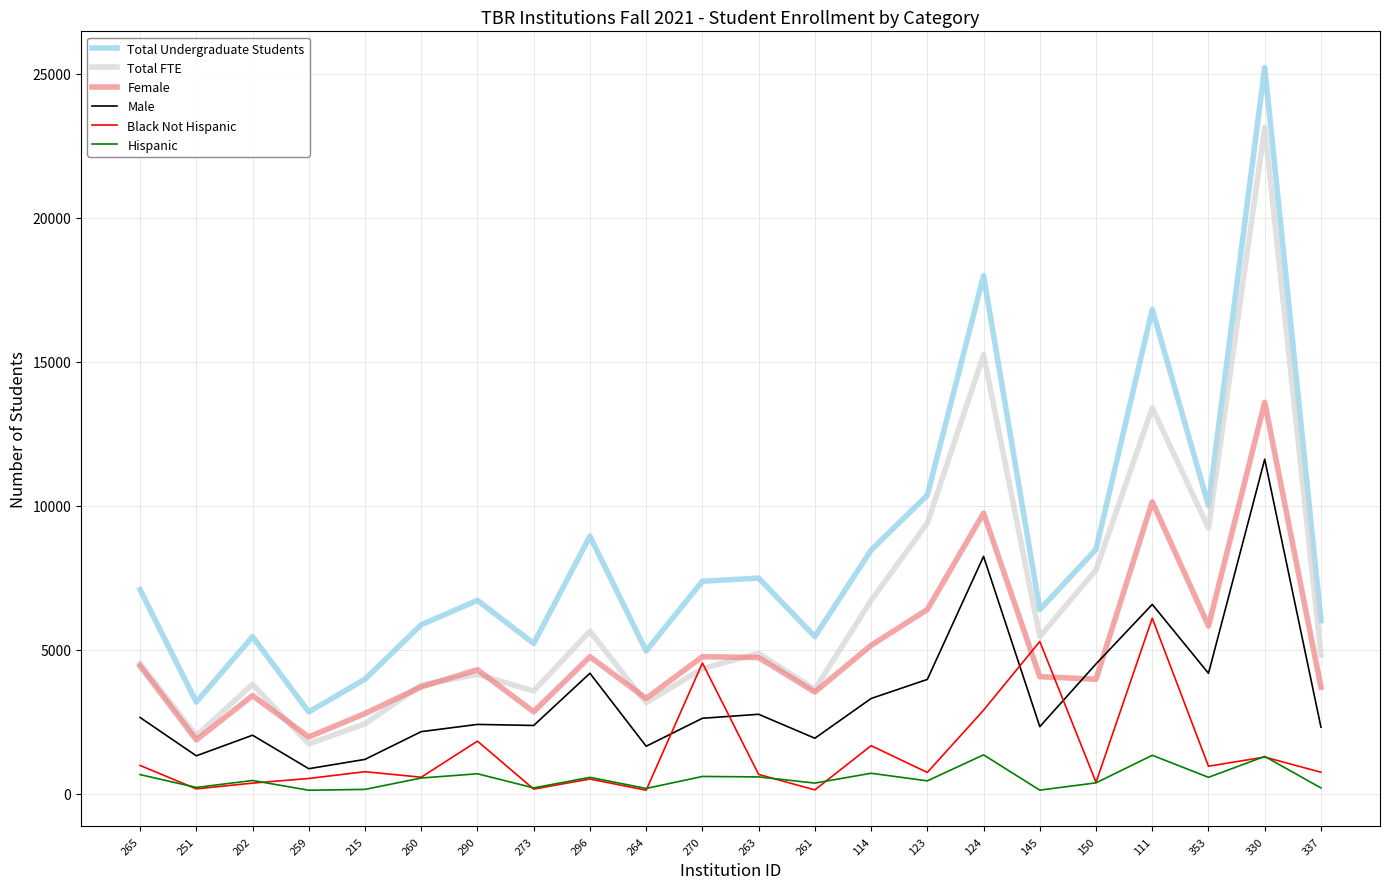

True or false: Female and Hispanic cross at least once.

False